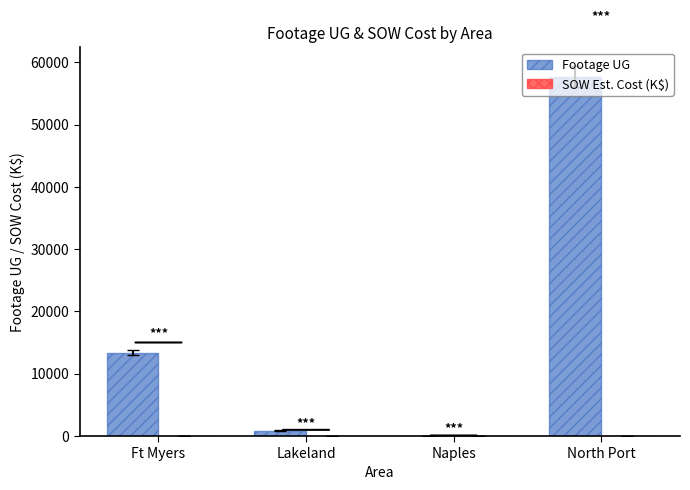

Between Lakeland and North Port, which series saw the biggest shift?

Footage UG